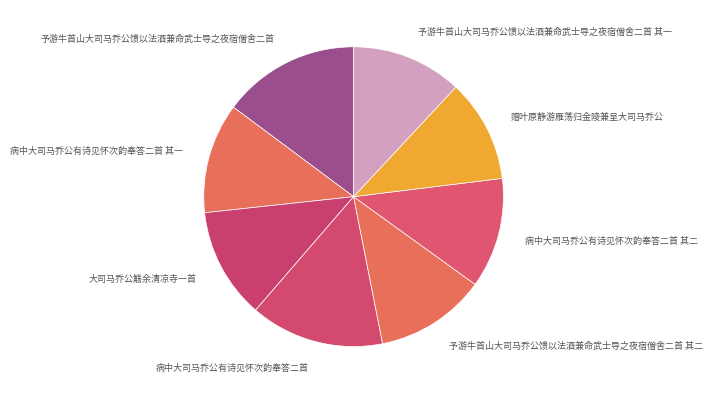

Combined, do 病中大司马乔公有诗见怀次韵奉答二首 其一 and 予游牛首山大司马乔公馈以法酒兼命武士导之夜宿僧舍二首 其二 account for over 50%?

No